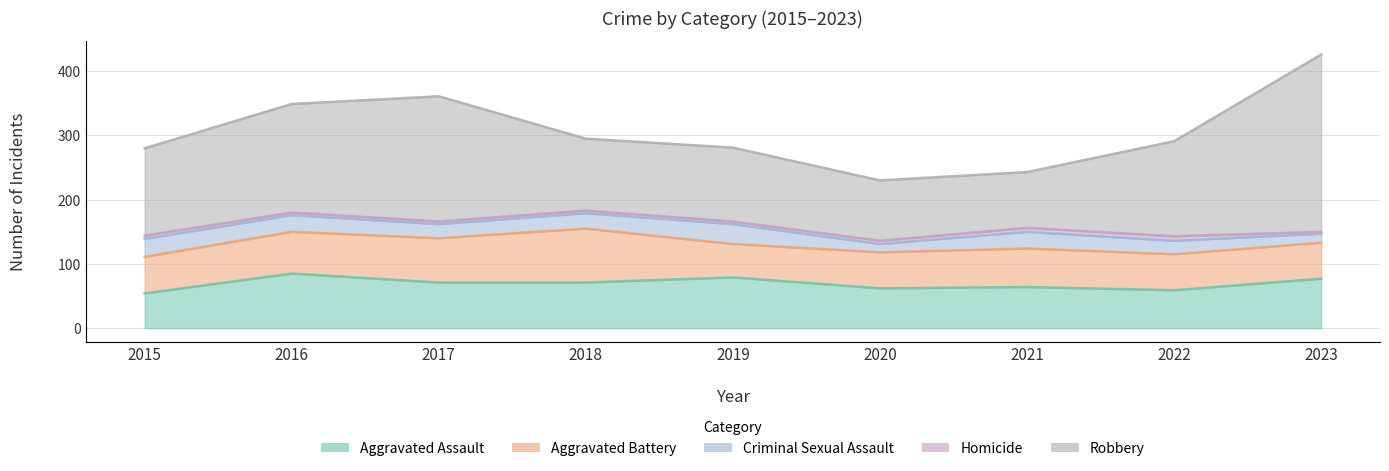

Where is the first local maximum for Aggravated Battery?

2018